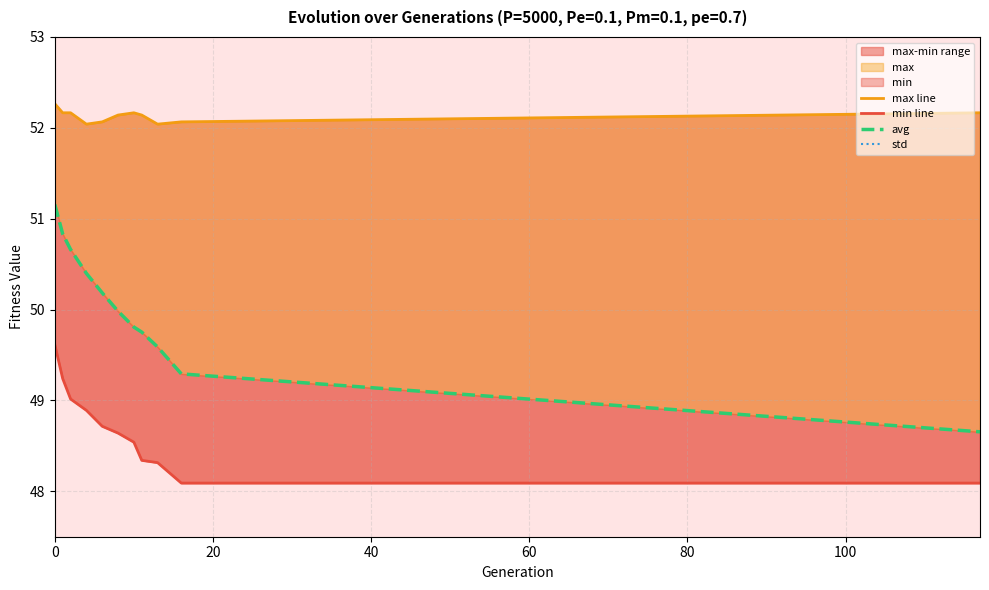

The value of avg at 60 is 20.1. True or false?

False